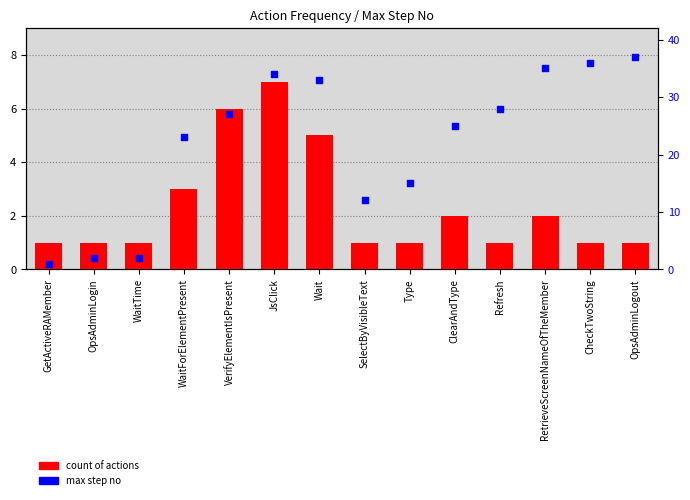

Which series has the largest total across all categories?

max step no